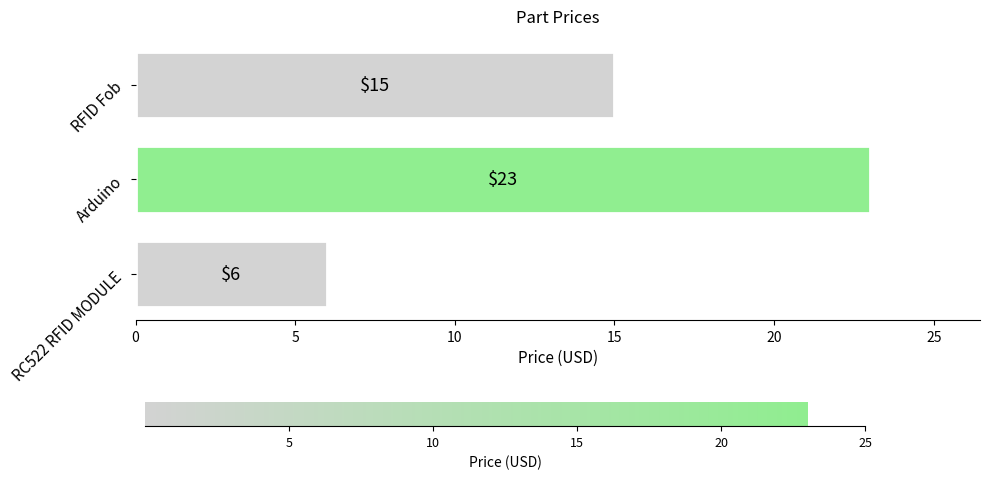

What is the average value?

15